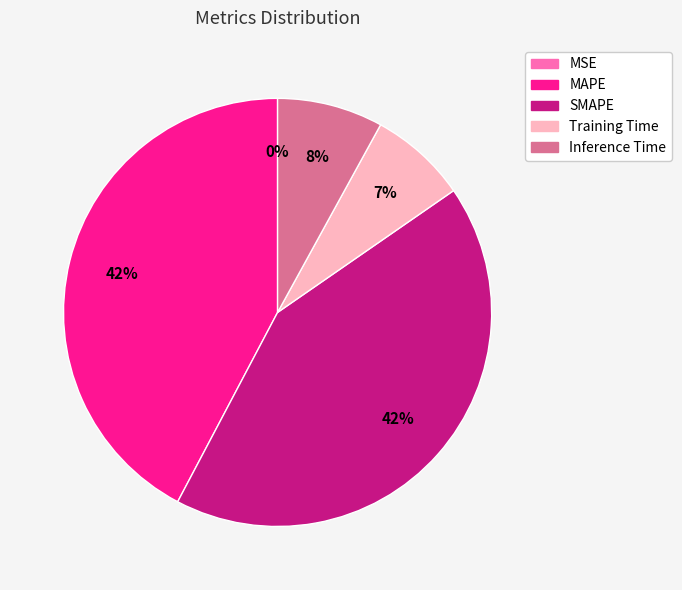

Is it true that Inference Time is 20% of the pie?

False